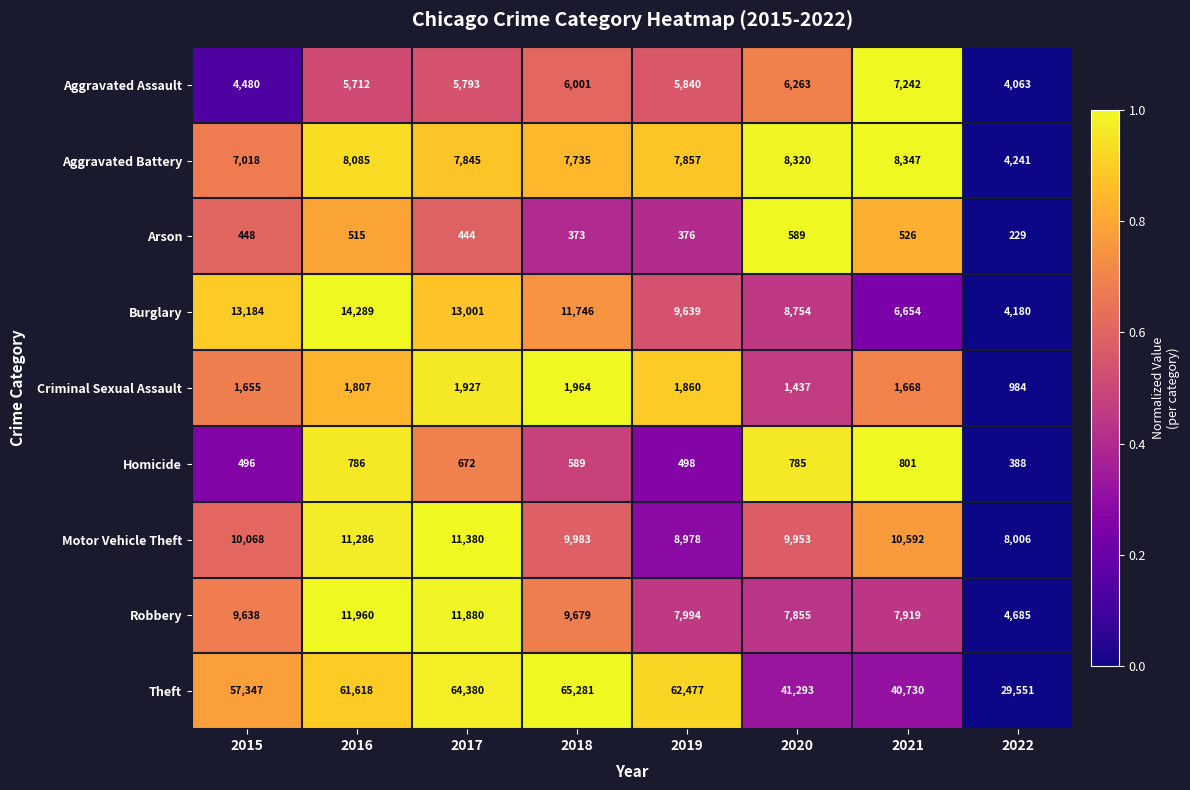

How many data points in Robbery are less than 9638?

4